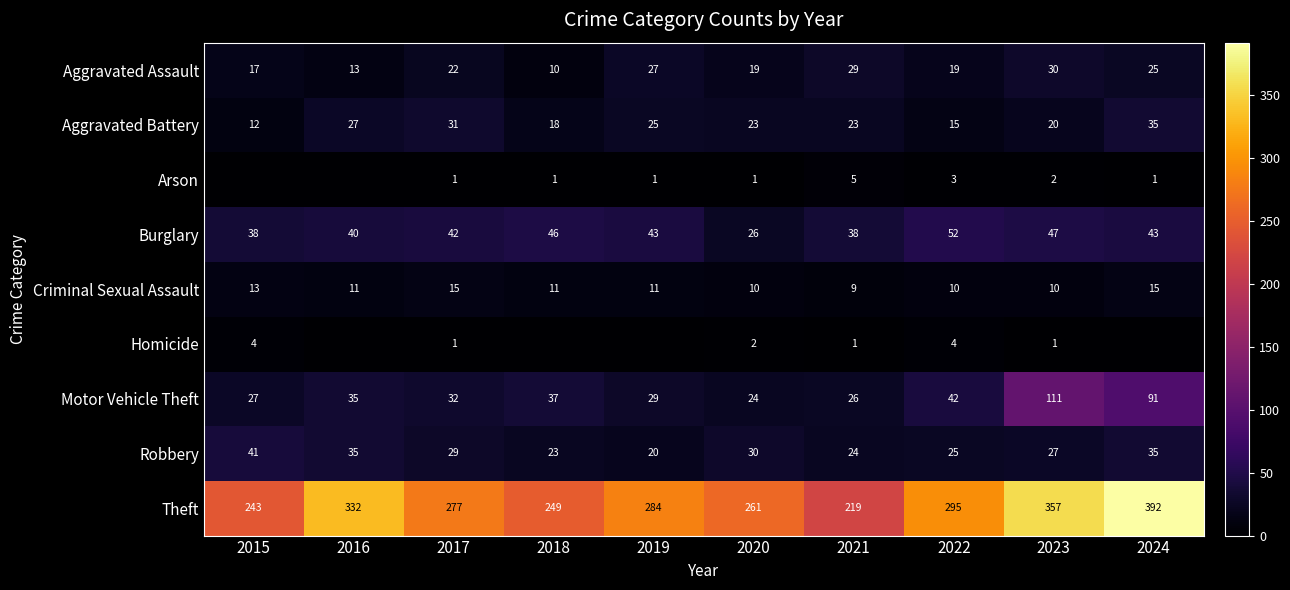

Rank the series at 2023 from lowest to highest value.

Homicide, Arson, Criminal Sexual Assault, Aggravated Battery, Robbery, Aggravated Assault, Burglary, Motor Vehicle Theft, Theft